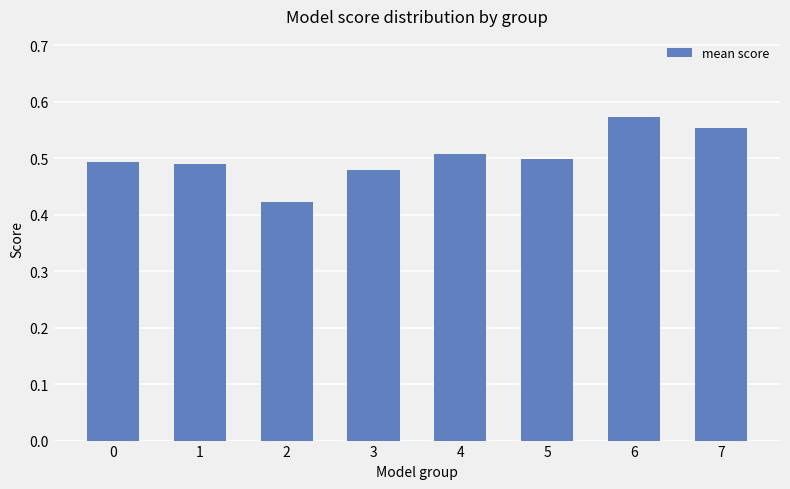

True or false: the data shows 0.9 at 7.

False